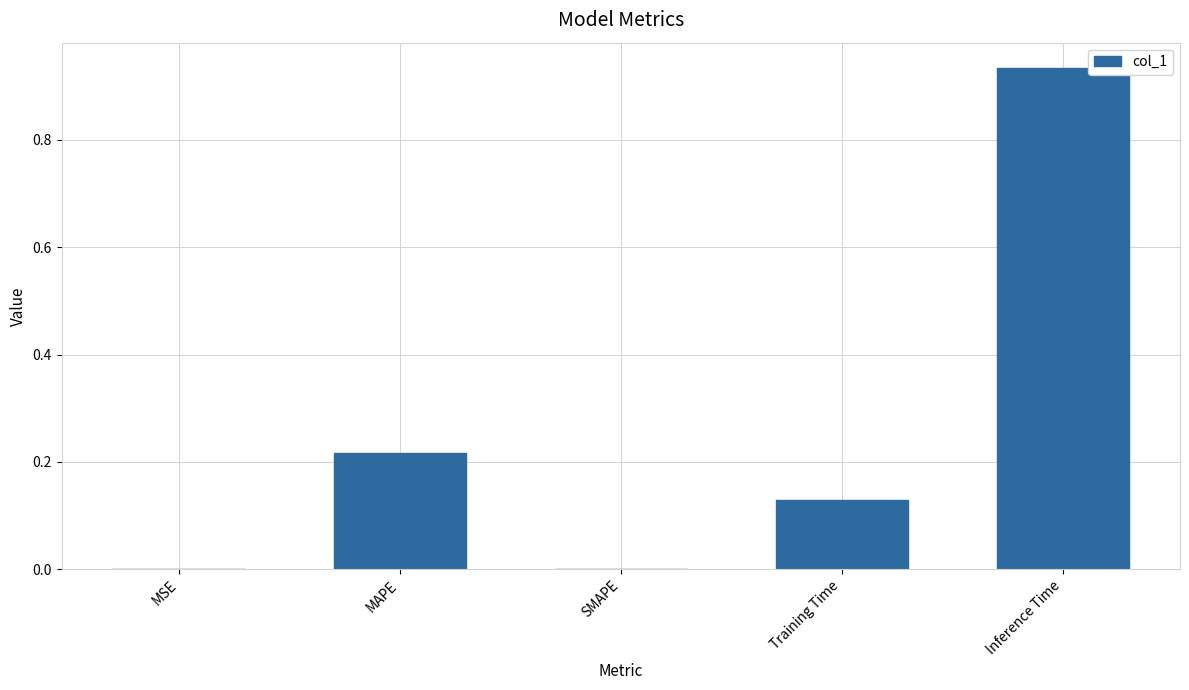

The value at Inference Time is 0.3. True or false?

False